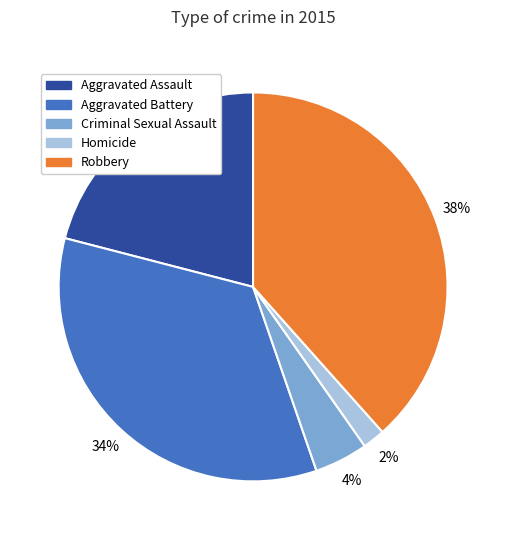

Which category has the smallest portion of the pie?

Homicide